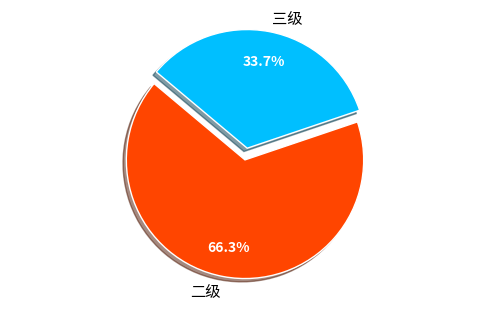

What is the largest slice in the pie chart?

二级